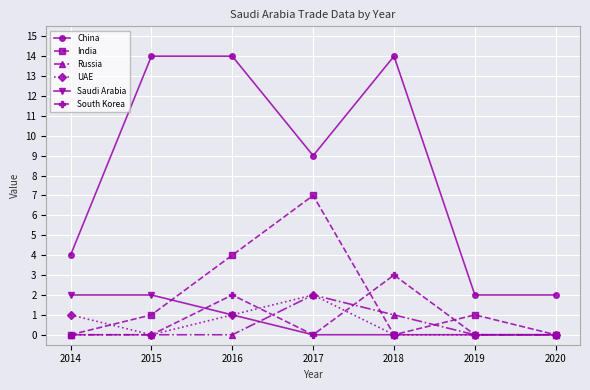

Reading left to right, transcribe all the data shown in this chart.

China: 4	14	14	9	14	2	2
India: 0	1	4	7	0	1	0
Russia: 0	0	0	2	1	0	0
UAE: 1	0	1	2	0	0	0
Saudi Arabia: 2	2	1	0	0	0	0
South Korea: 0	0	2	0	3	0	0